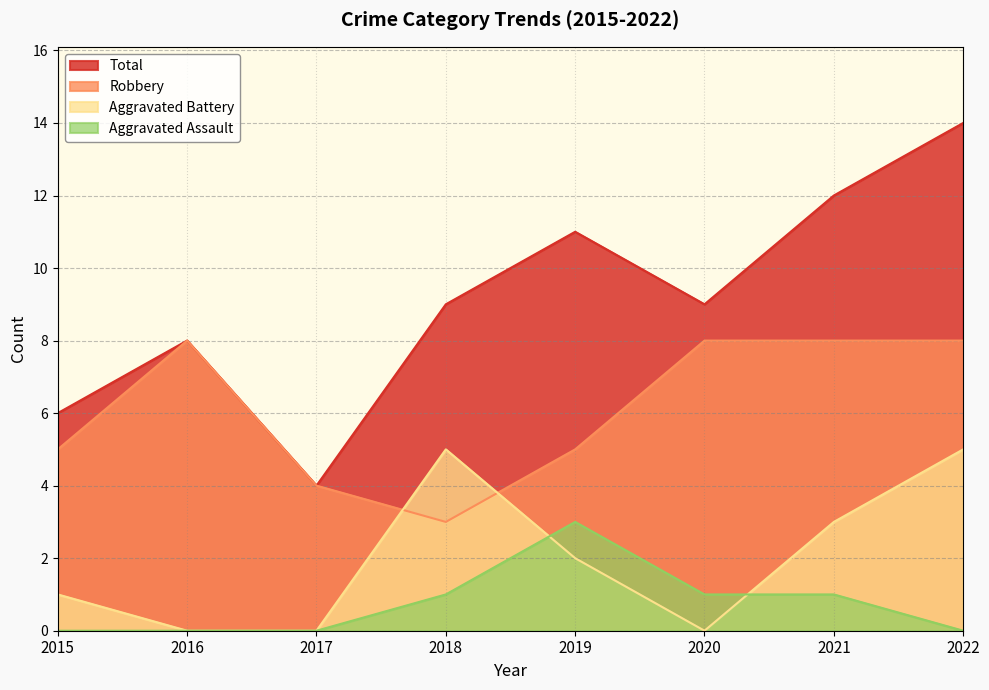

What is the value of the Total point at the 7th from the left?

12